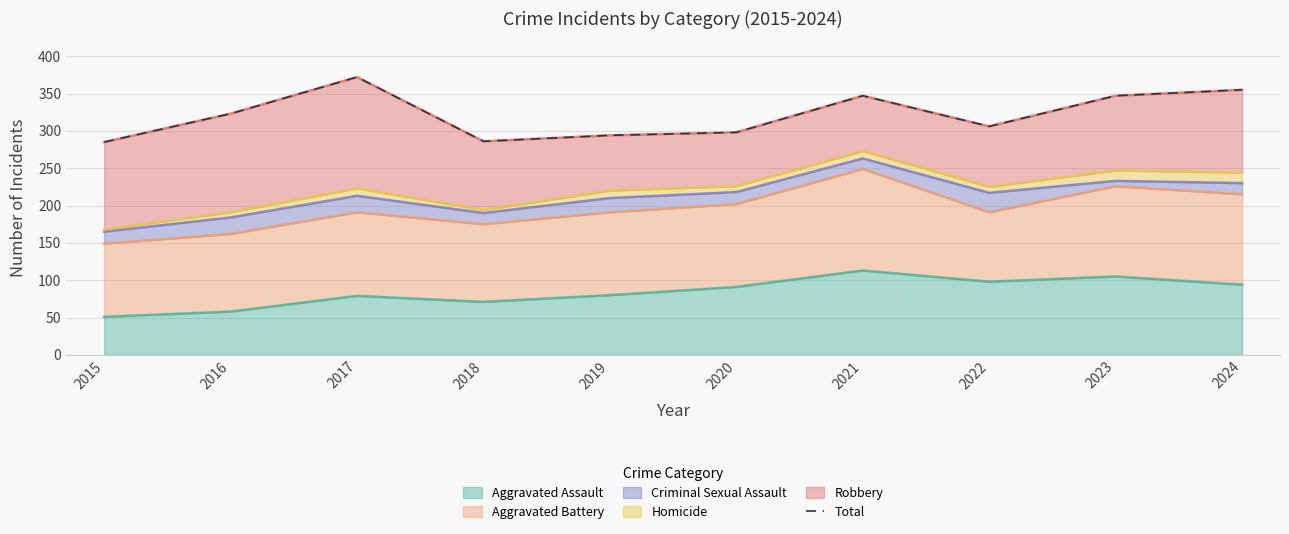

How many data points are less than 323?

5